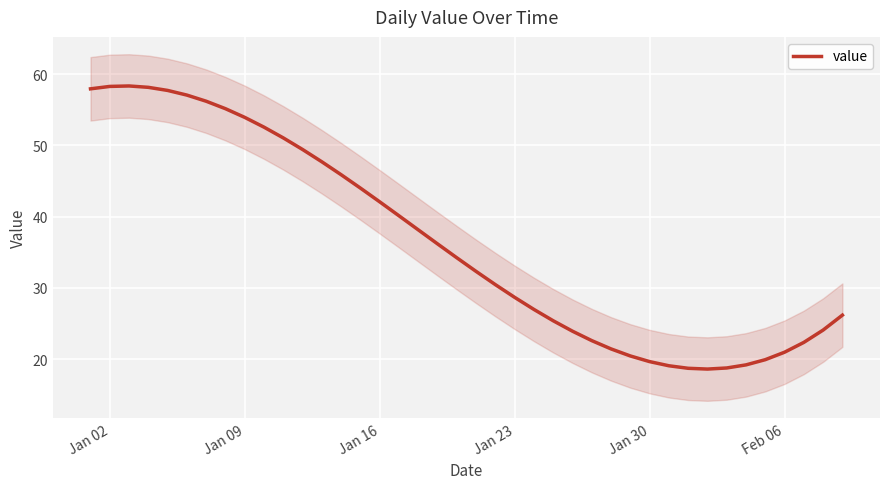

Count the number of data series in this chart.

1